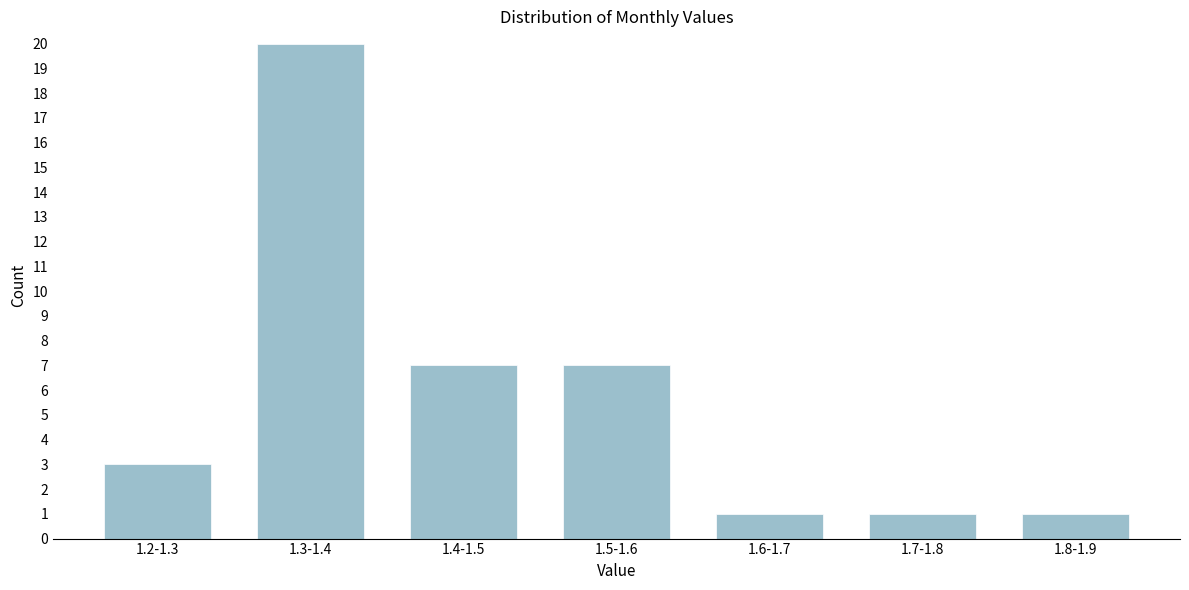

Reading right to left, transcribe all the data shown in this chart.

1.8-1.9=1	1.7-1.8=1	1.6-1.7=1	1.5-1.6=7	1.4-1.5=7	1.3-1.4=20	1.2-1.3=3